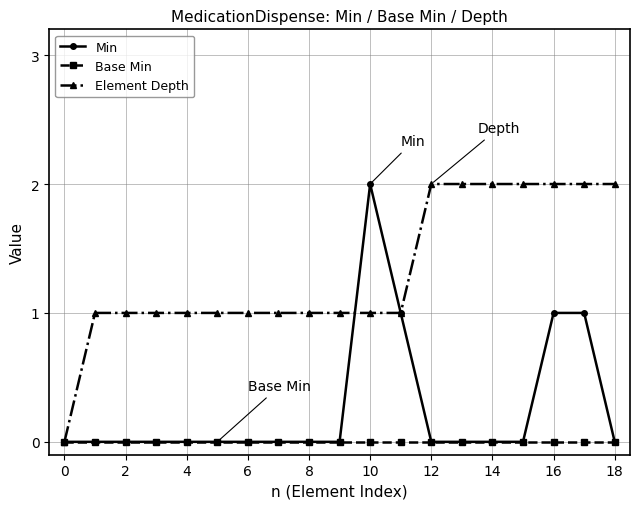

Rank the series by their average value, from highest to lowest.

Element Depth, Min, Base Min